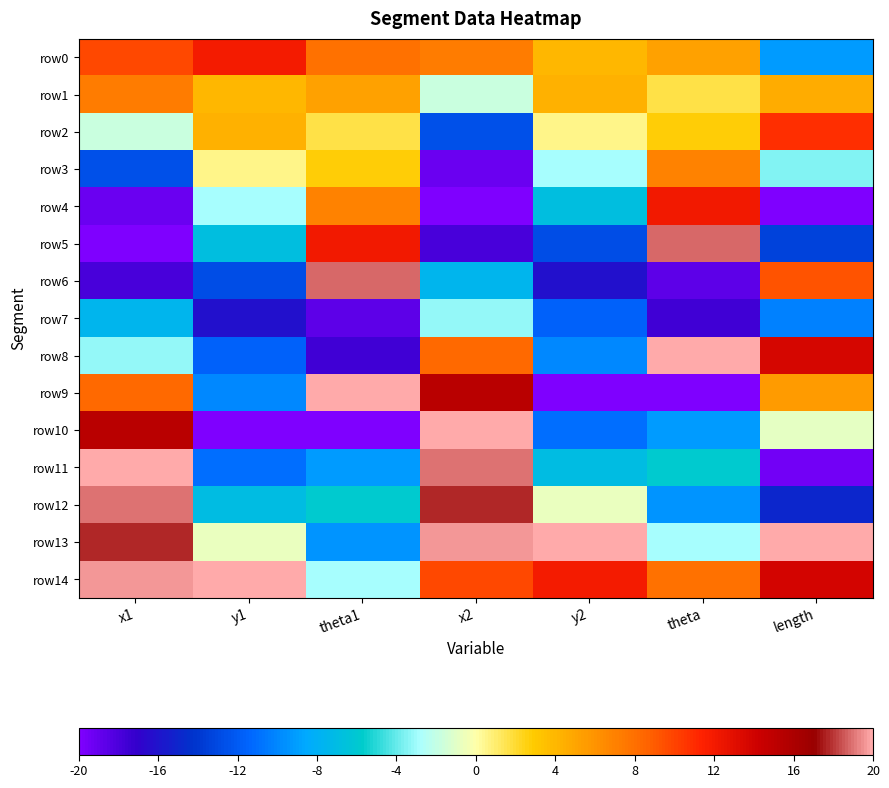

Reading right to left, transcribe all the data shown in this chart.

row0: length=-9.2	theta=5.3	y2=4.0	x2=7.3	theta1=7.9	y1=12.0	x1=9.8
row1: length=4.6	theta=1.7	y2=4.3	x2=-1.8	theta1=5.3	y1=4.0	x1=7.3
row2: length=10.9	theta=2.8	y2=0.5	x2=-12.5	theta1=1.7	y1=4.3	x1=-1.8
row3: length=-3.5	theta=7.0	y2=-2.9	x2=-19.1	theta1=2.8	y1=0.5	x1=-12.5
row4: length=-20.0	theta=12.1	y2=-6.8	x2=-20.0	theta1=7.0	y1=-2.9	x1=-19.1
row5: length=-13.3	theta=18.9	y2=-12.8	x2=-17.9	theta1=12.1	y1=-6.8	x1=-20.0
row6: length=9.2	theta=-18.6	y2=-16.2	x2=-7.6	theta1=18.9	y1=-12.8	x1=-17.9
row7: length=-10.2	theta=-17.5	y2=-11.7	x2=-3.2	theta1=-18.6	y1=-16.2	x1=-7.6
row8: length=13.7	theta=20.0	y2=-9.9	x2=8.4	theta1=-17.5	y1=-11.7	x1=-3.2
row9: length=5.6	theta=-20.0	y2=-20.0	x2=15.3	theta1=20.0	y1=-9.9	x1=8.4
row10: length=-0.9	theta=-9.1	y2=-11.0	x2=20.0	theta1=-20.0	y1=-20.0	x1=15.3
row11: length=-19.4	theta=-5.9	y2=-6.9	x2=19.0	theta1=-9.1	y1=-11.0	x1=20.0
row12: length=-15.0	theta=-9.4	y2=-0.7	x2=17.8	theta1=-5.9	y1=-6.9	x1=19.0
row13: length=20.0	theta=-2.9	y2=20.0	x2=19.6	theta1=-9.4	y1=-0.7	x1=17.8
row14: length=13.9	theta=7.9	y2=12.0	x2=9.8	theta1=-2.9	y1=20.0	x1=19.6